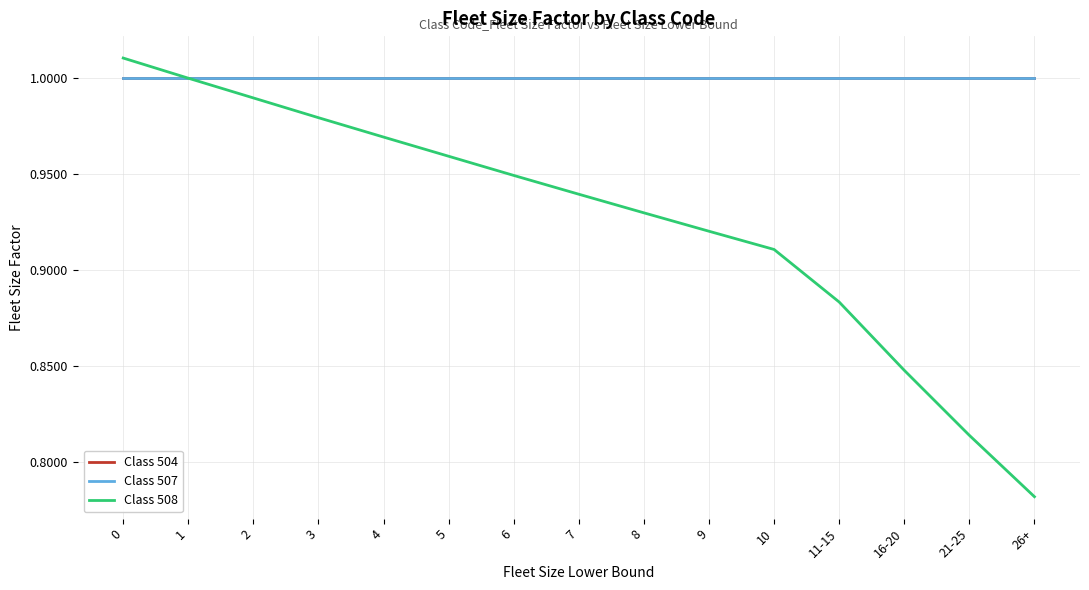

Rank the categories by Class 504 value from highest to lowest.

0, 1, 2, 3, 4, 5, 6, 7, 8, 9, 10, 11-15, 16-20, 21-25, 26+